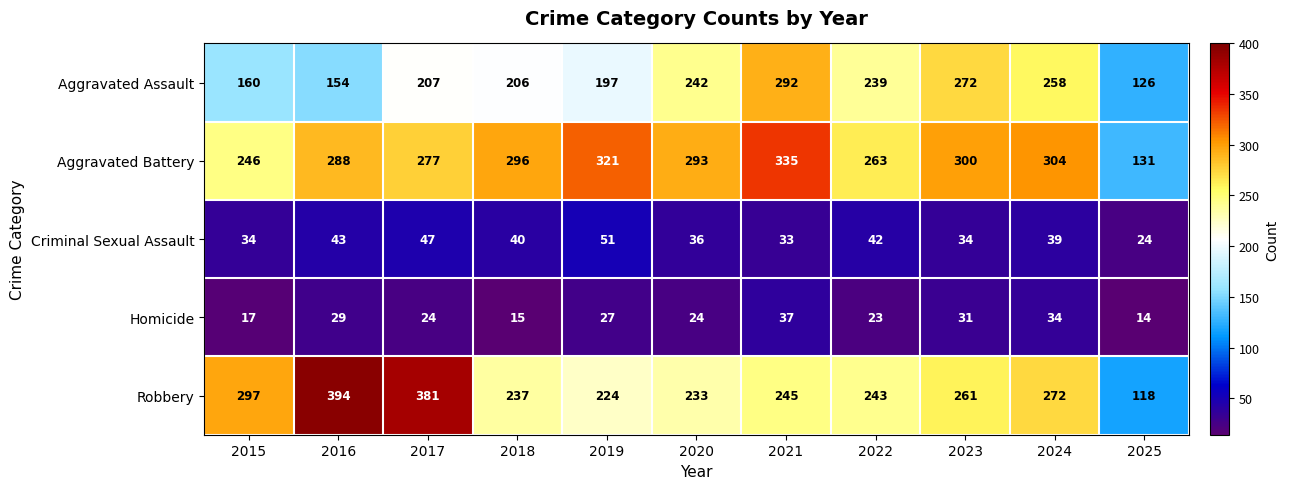

The value of Robbery at 2024 is 272. True or false?

True